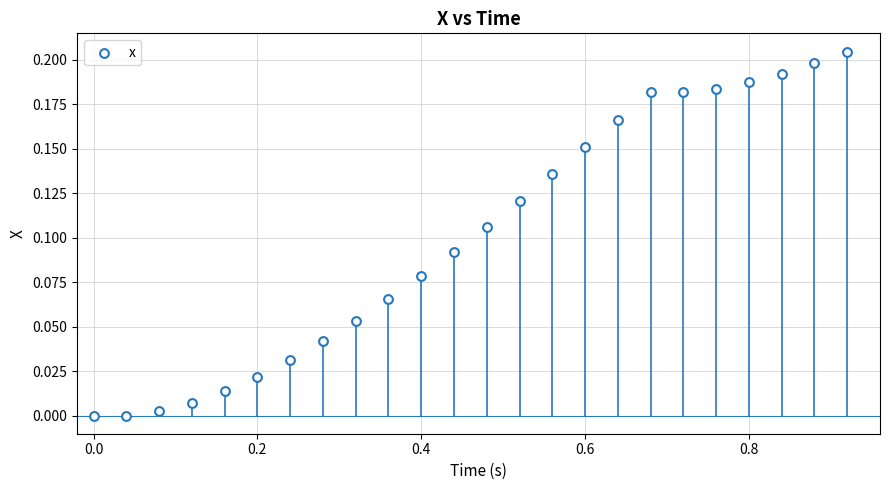

What is the range of X values (max minus min)?

0.9